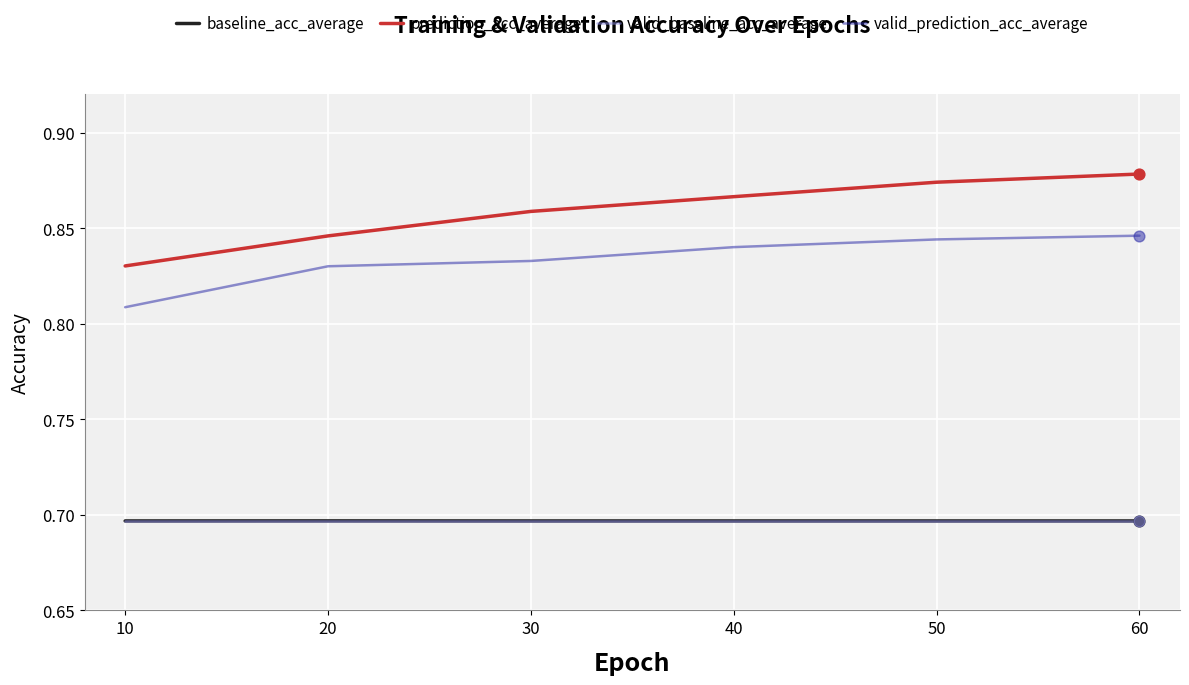

What are all the series names shown in the legend?

baseline_acc_average, prediction_acc_average, valid_baseline_acc_average, valid_prediction_acc_average